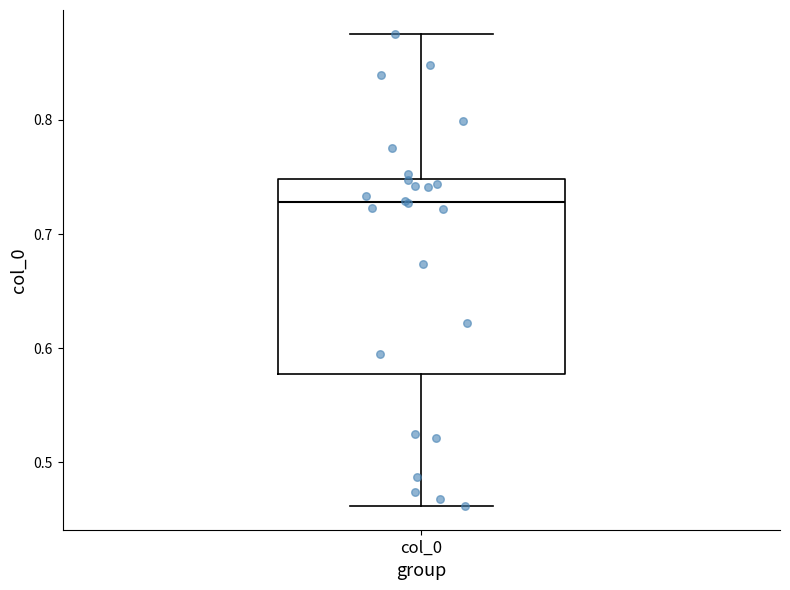

Where does the median line of the box for col_0 sit on the y-axis? The values are not printed on the chart, so give them approximately, as read against the axis.

0.73